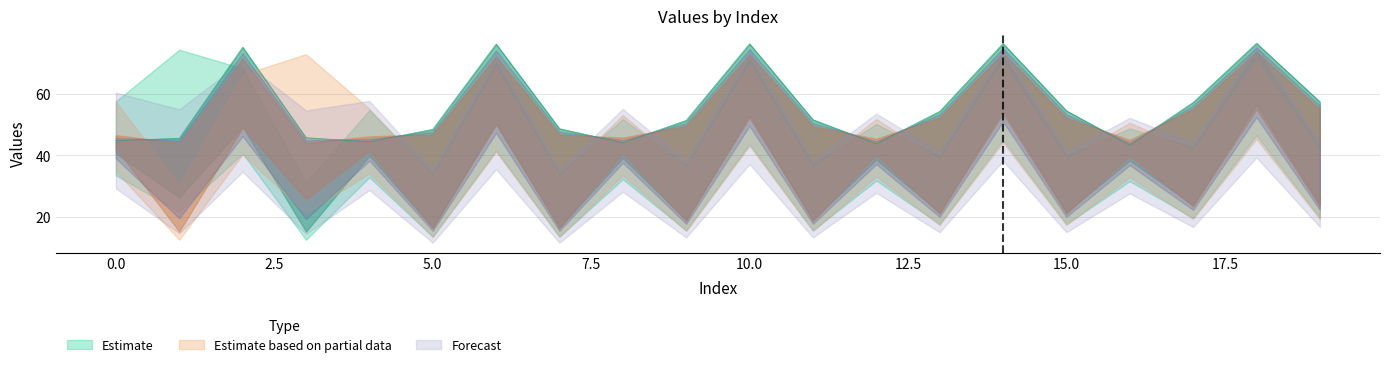

Reading right to left, list all the values displayed in this chart.

col_0 (Row1): 19=28.2	18=66.4	17=28.1	16=48.8	15=25.2	14=64.5	13=25.2	12=50.2	11=22.3	10=62.4	9=22.2	8=51.8	7=19.4	6=59.5	5=19.3	4=54.7	3=17.9	2=58.0	1=74.4	0=57.6
col_1 (Row1): 19=42.8	18=74.0	17=42.7	16=45.1	15=39.9	14=72.7	13=39.7	12=45.5	11=37.0	10=71.5	9=36.8	8=46.1	7=34.0	6=70.3	5=33.9	4=46.9	3=31.1	2=68.3	1=31.0	0=47.8
col_2 (Row1): 19=57.5	18=76.5	17=57.2	16=43.3	15=54.5	14=76.4	13=54.3	12=43.8	11=51.6	10=76.3	9=51.4	8=44.2	7=48.7	6=76.3	5=48.5	4=44.5	3=45.8	2=75.2	1=45.6	0=44.8
col_0 (Row2): 19=27.5	18=64.7	17=27.6	16=50.7	15=24.8	14=63.1	13=24.8	12=51.9	11=22.0	10=61.5	9=22.0	8=53.2	7=19.3	6=58.8	5=19.3	4=55.2	3=73.0	2=57.6	1=17.9	0=57.5
col_1 (Row2): 19=41.3	18=70.8	17=41.3	16=47.0	15=38.5	14=70.1	13=38.6	12=47.3	11=35.8	10=69.4	9=35.8	8=47.9	7=33.0	6=67.9	5=33.1	4=48.8	3=30.3	2=66.3	1=30.3	0=49.7
col_2 (Row2): 19=55.0	18=73.7	17=55.1	16=45.1	15=52.3	14=73.3	13=52.4	12=45.4	11=49.5	10=72.8	9=49.6	8=45.8	7=46.8	6=72.2	5=46.9	4=46.2	3=44.0	2=71.5	1=44.1	0=46.6